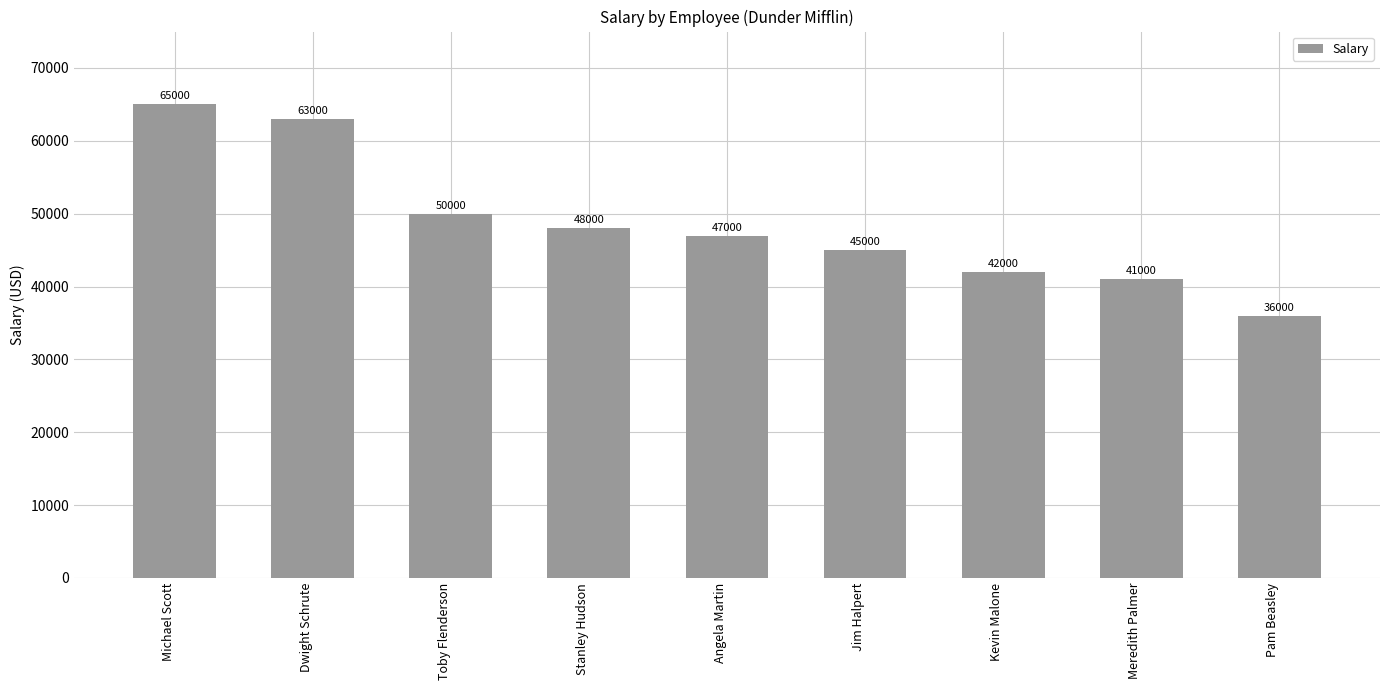

The value at Stanley Hudson is 69952. True or false?

False